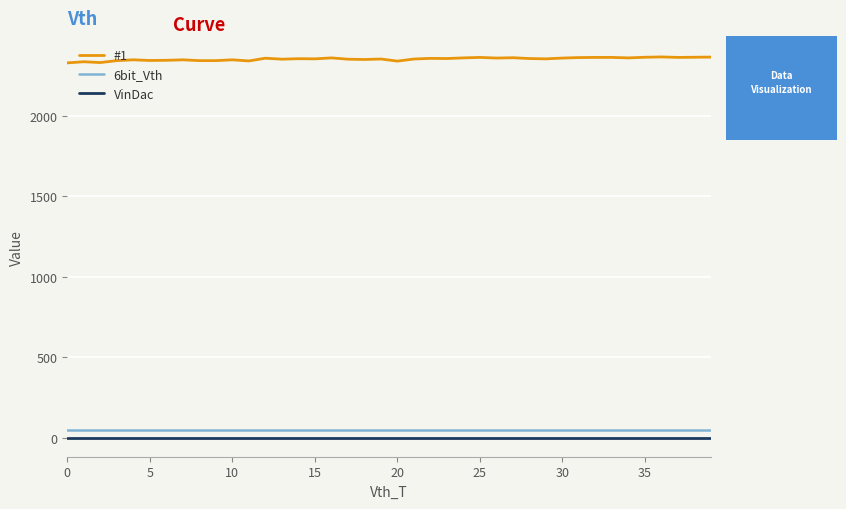

What is the minimum value for 6bit_Vth?

48